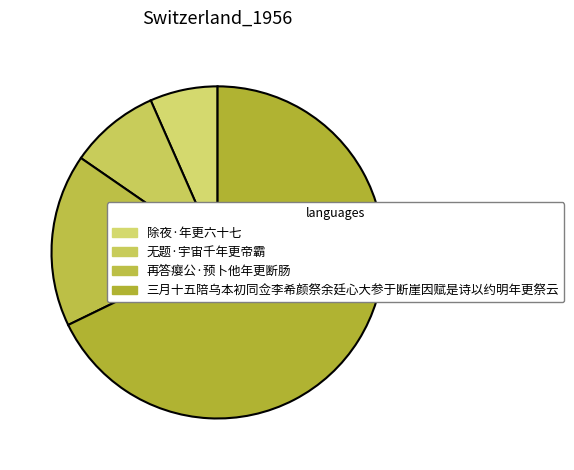

How many segments does this pie chart have?

4